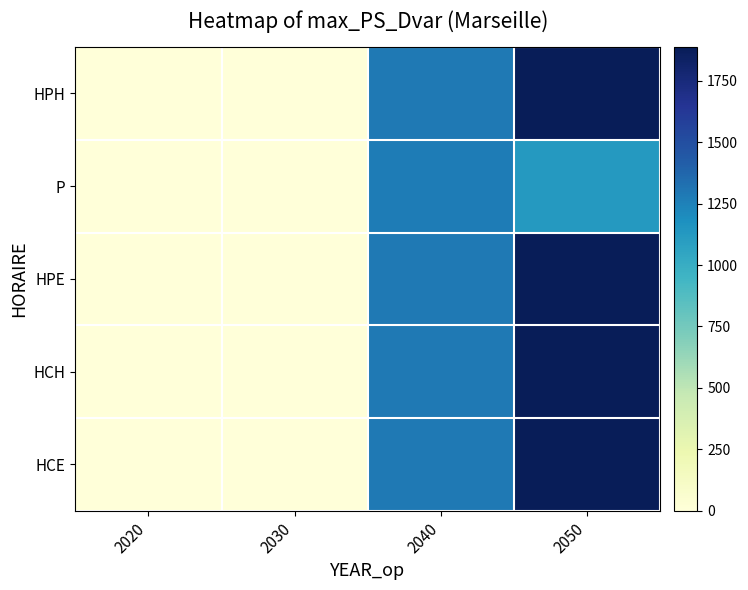

What is the difference between the highest and lowest values at 2050?

760.8